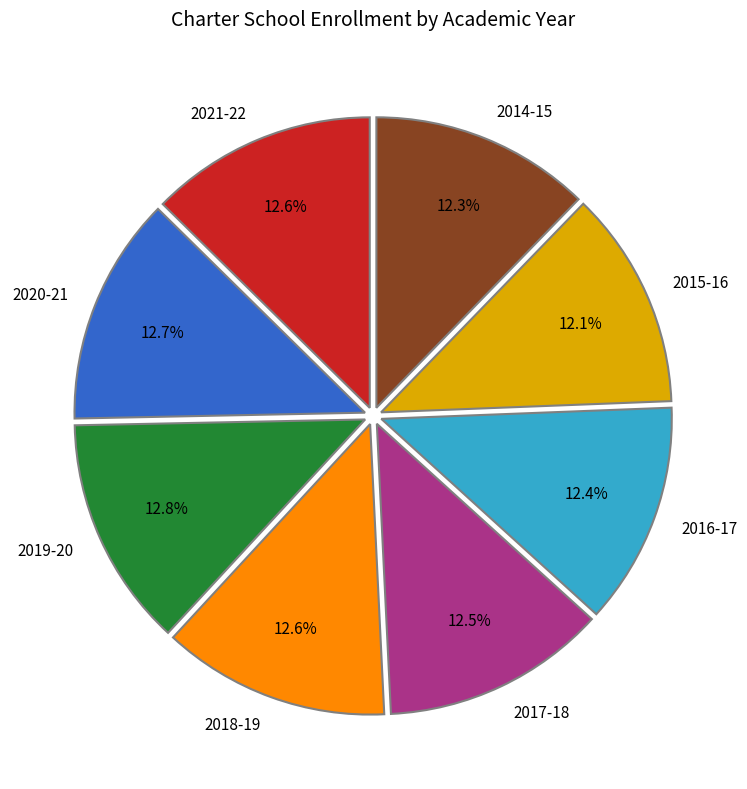

Is the sum of 2018-19 and 2015-16 greater than half?

No